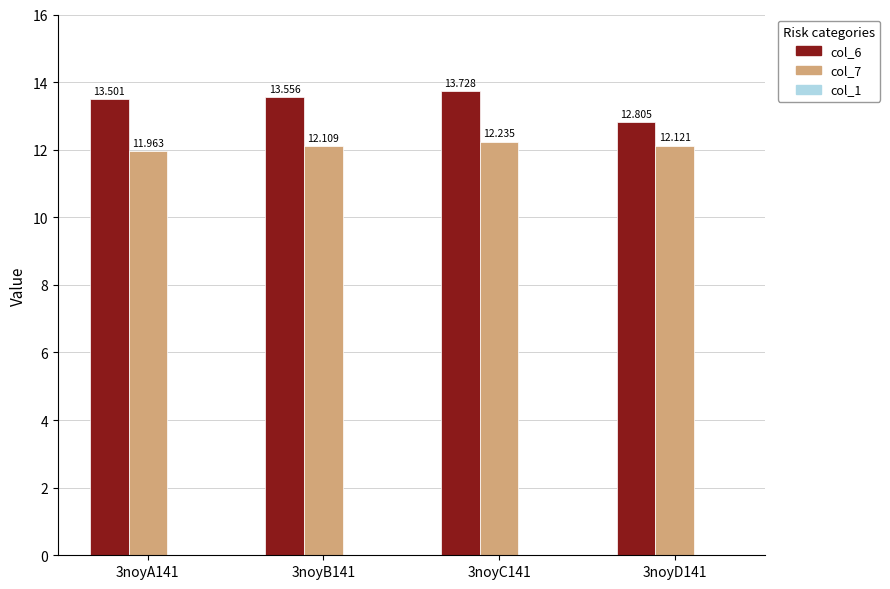

Reading right to left, transcribe all the data shown in this chart.

col_6: 12.8	13.7	13.6	13.5
col_7: 12.1	12.2	12.1	12.0
col_1: 0.0	0.0	0.0	0.0